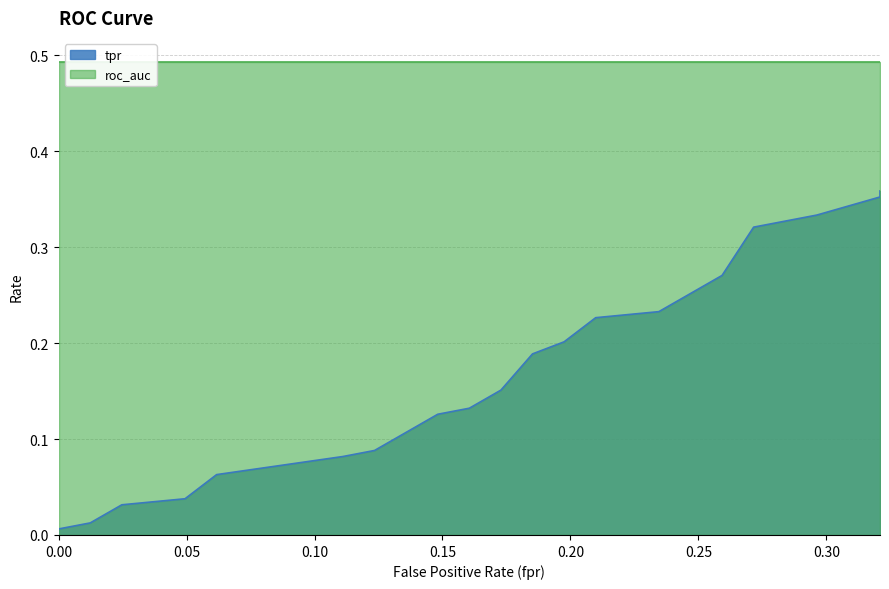

Which has a higher value, 0.3209876543209876 or 0.1728395061728395?

0.3209876543209876